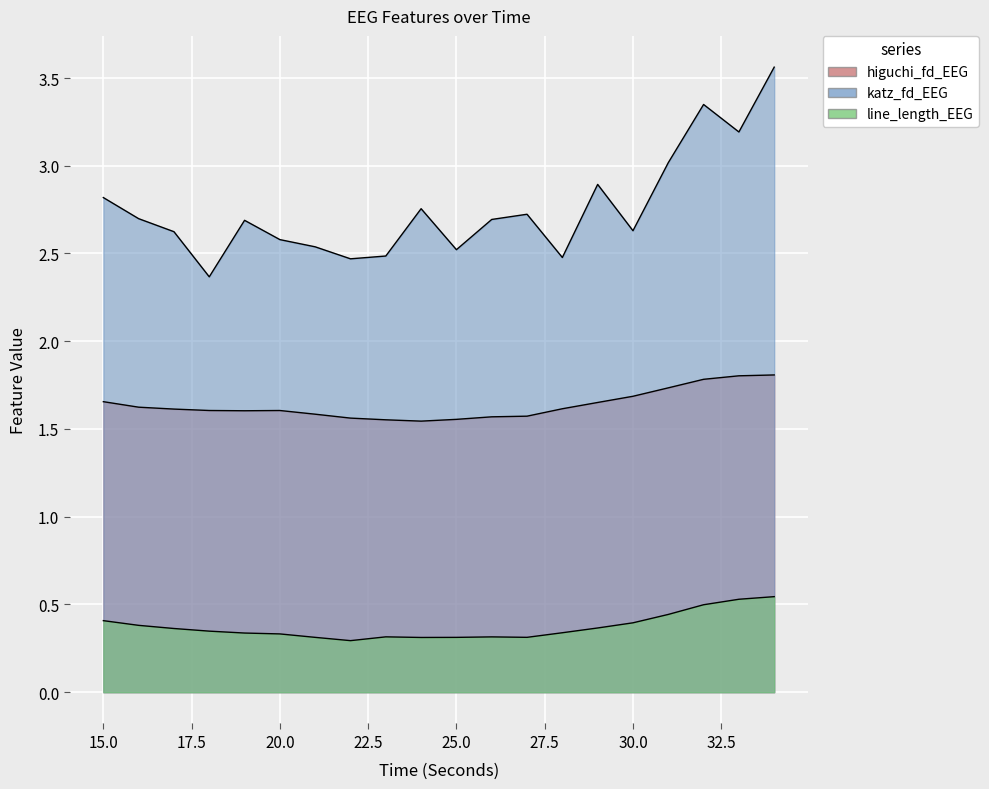

What is the total value across all series at 23?

4.4